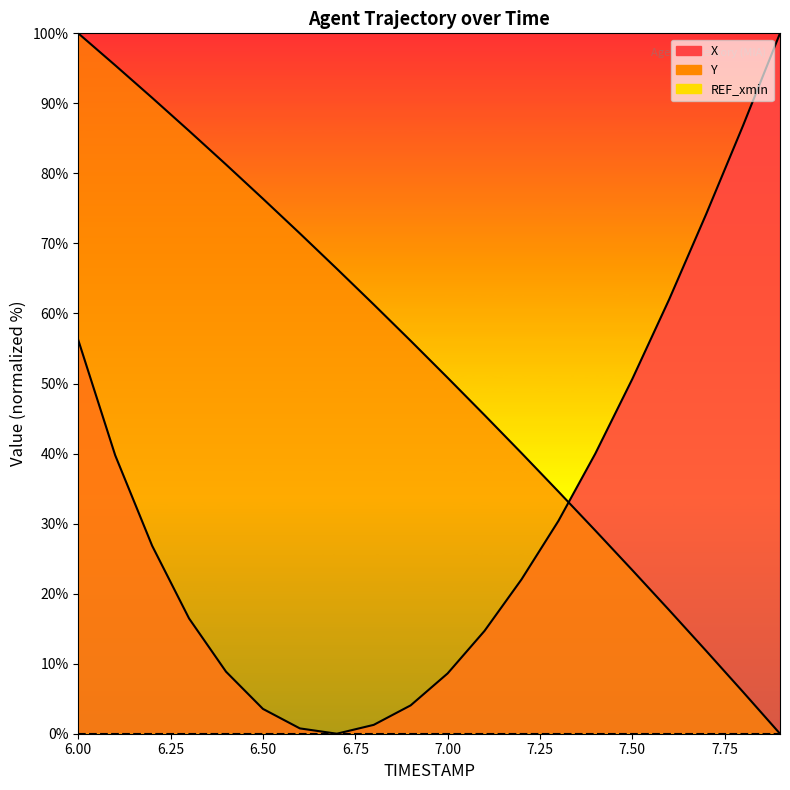

Which category has the highest value in the Y series?

6.0